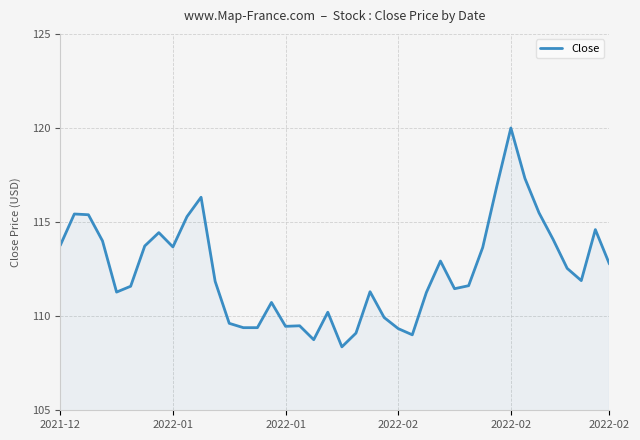

What is the difference between the maximum and minimum values?

11.6